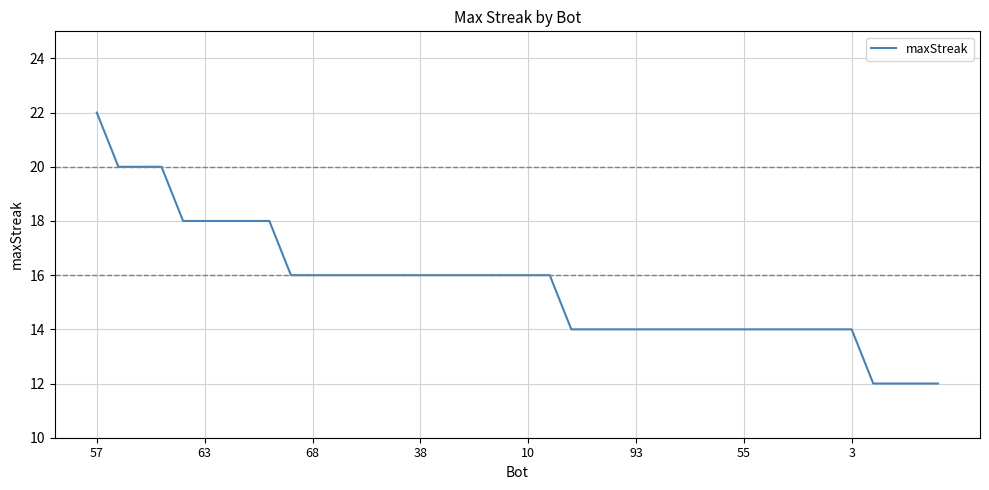

Reading left to right, transcribe all the data shown in this chart.

22	20	20	20	18	18	18	18	18	16	16	16	16	16	16	16	16	16	16	16	16	16	14	14	14	14	14	14	14	14	14	14	14	14	14	14	12	12	12	12